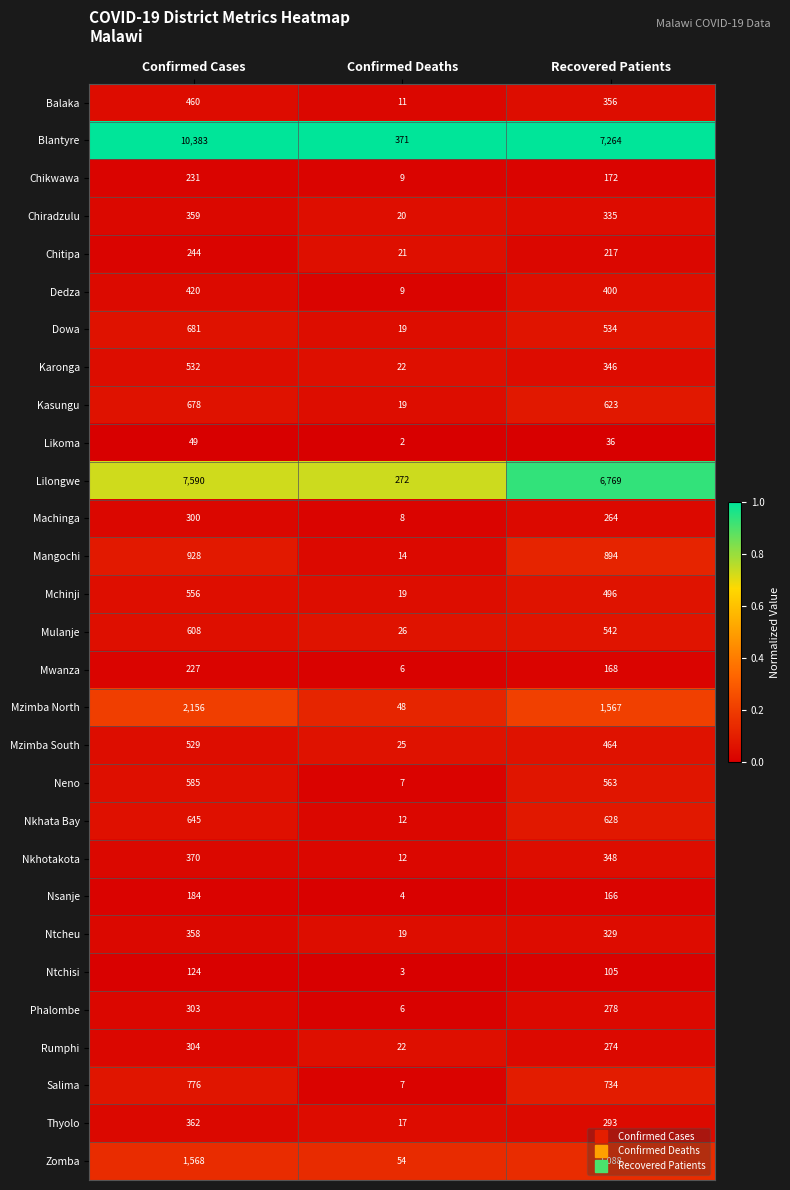

The value of Nkhata Bay at Confirmed Cases is 1047. True or false?

False